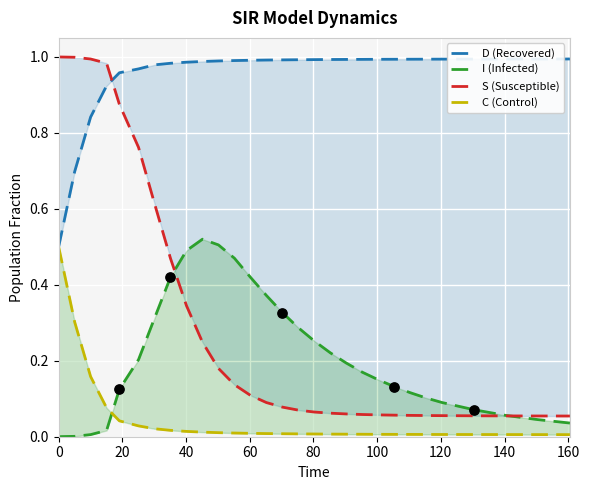

Is the value of D (Recovered) at 10 greater than the value of I (Infected) at 21?

Yes